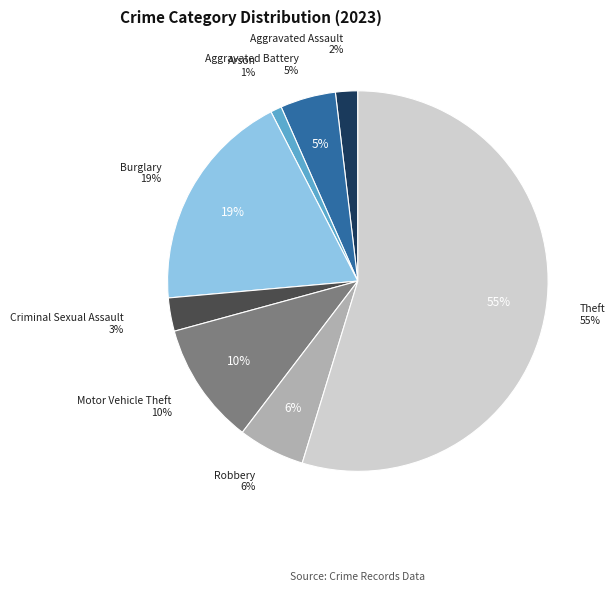

How many slices are in this pie chart?

8